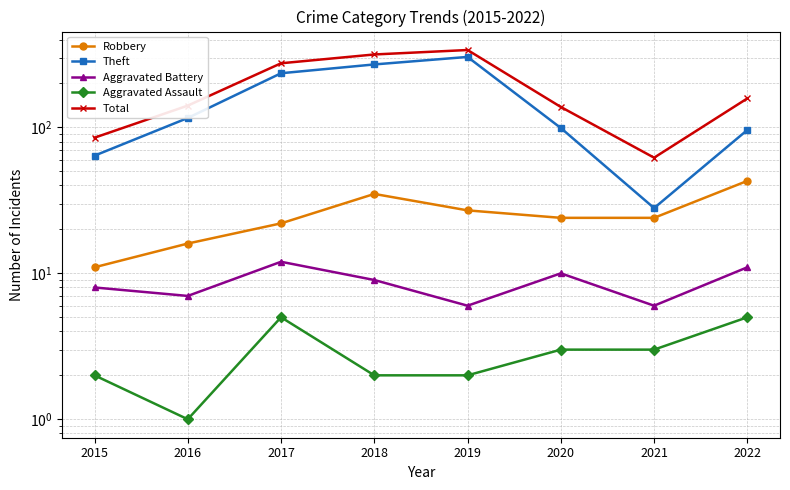

List the series in order of their peak value, lowest first.

Aggravated Assault, Aggravated Battery, Robbery, Theft, Total